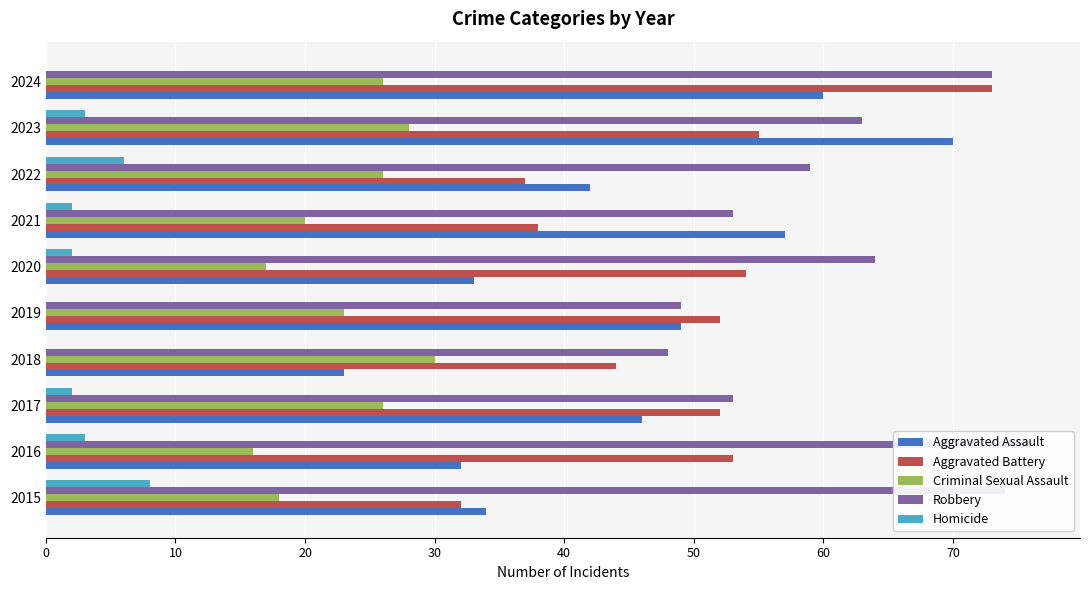

Which has a higher value, 2016 or 2019?

2019